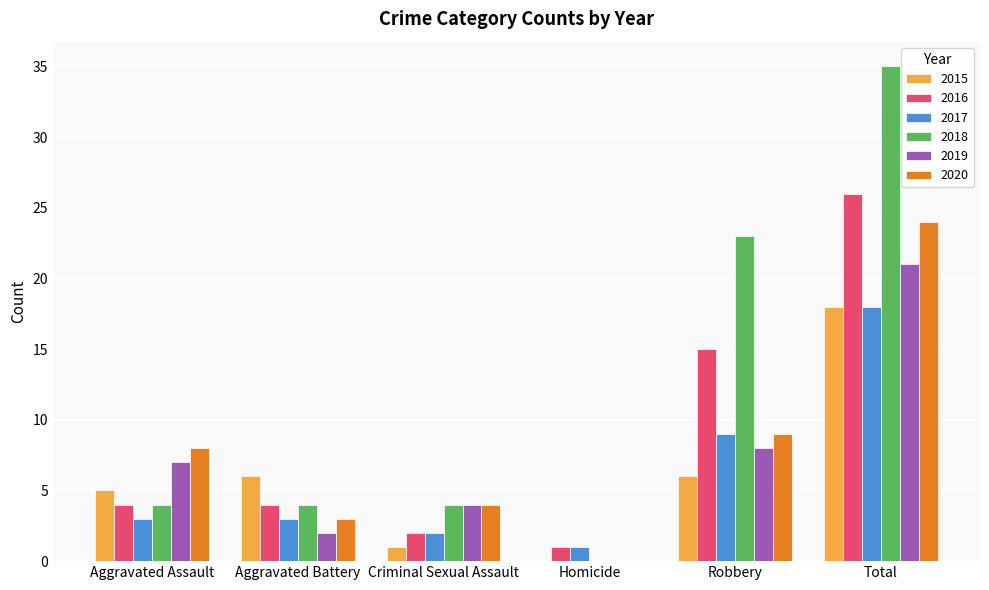

Is the value of 2019 at Homicide greater than the value of 2020 at Aggravated Assault?

No